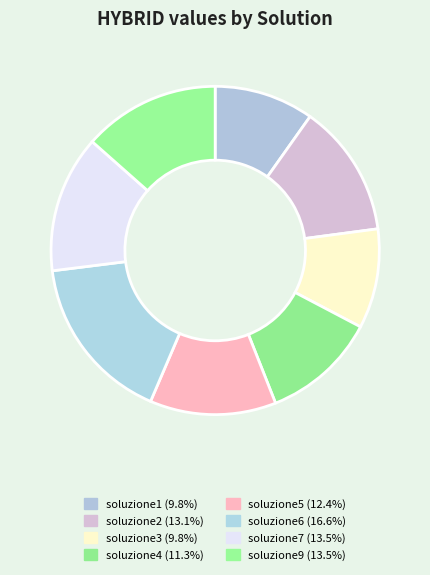

What is the change in value from soluzione4 to soluzione6?

+0.2